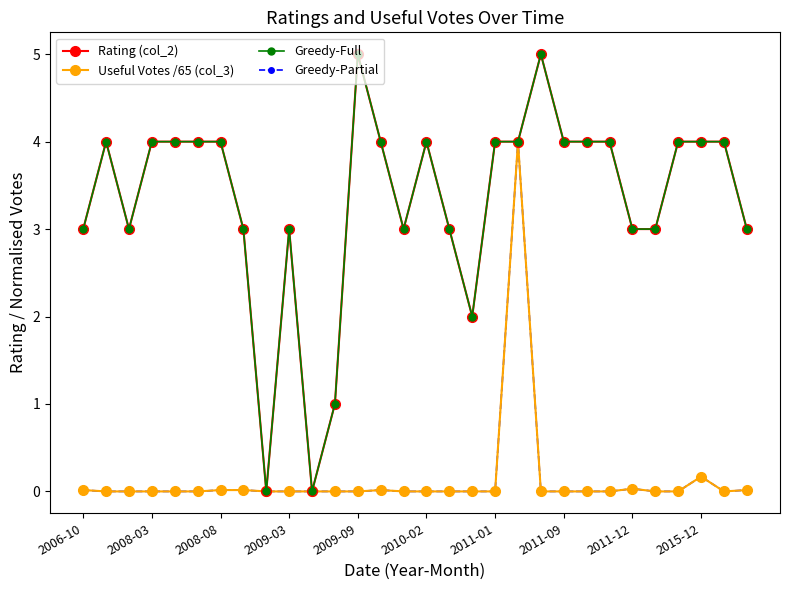

At which label does Useful Votes /65 (col_3) reach its minimum?

2008-03